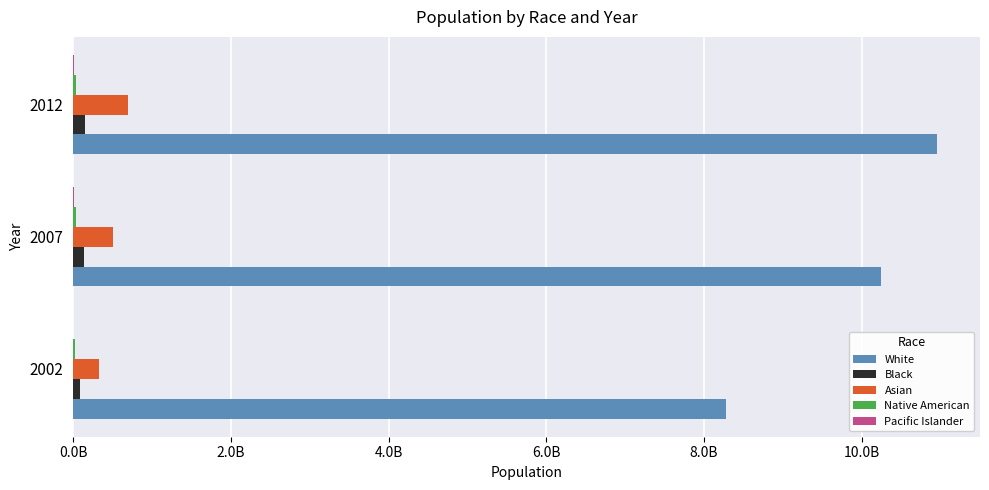

How many White values are between 8277812084 and 10950990565?

3